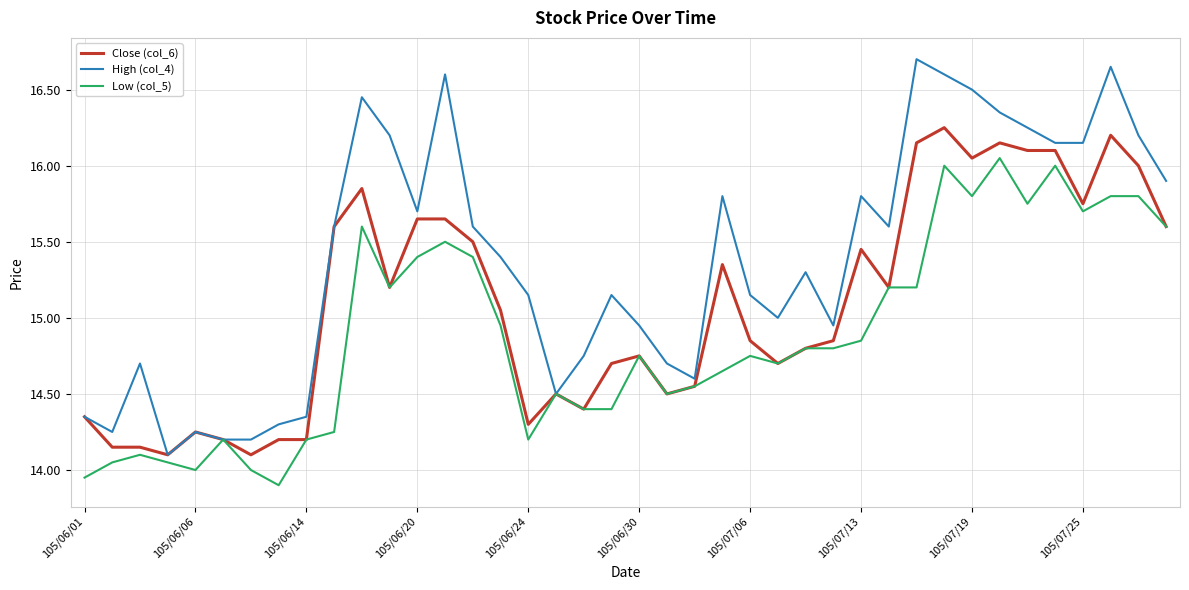

Which series has the largest total across all categories?

High (col_4)